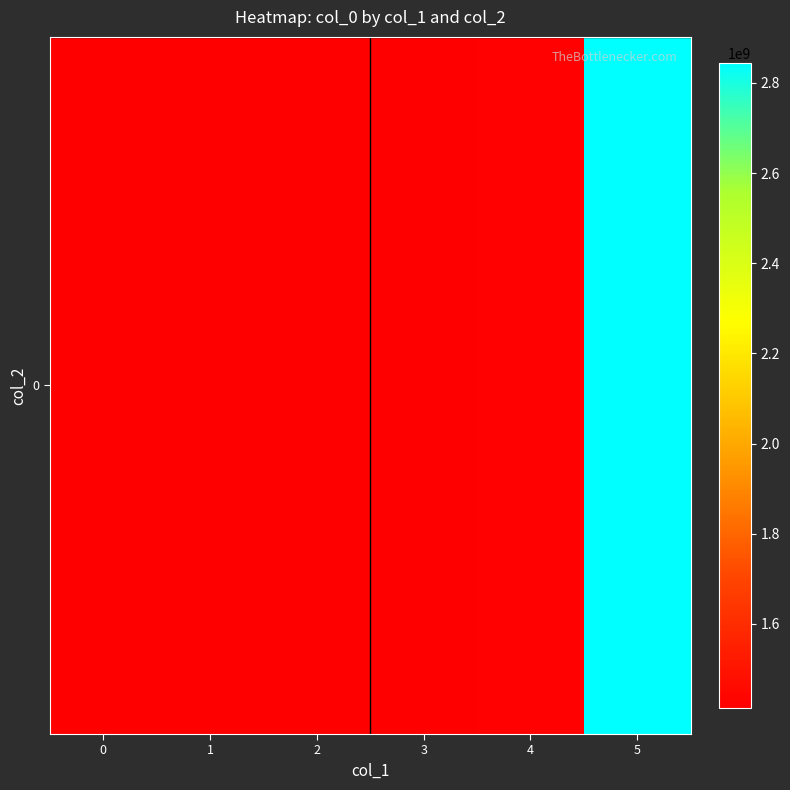

What is the sum of all values?

9924961489